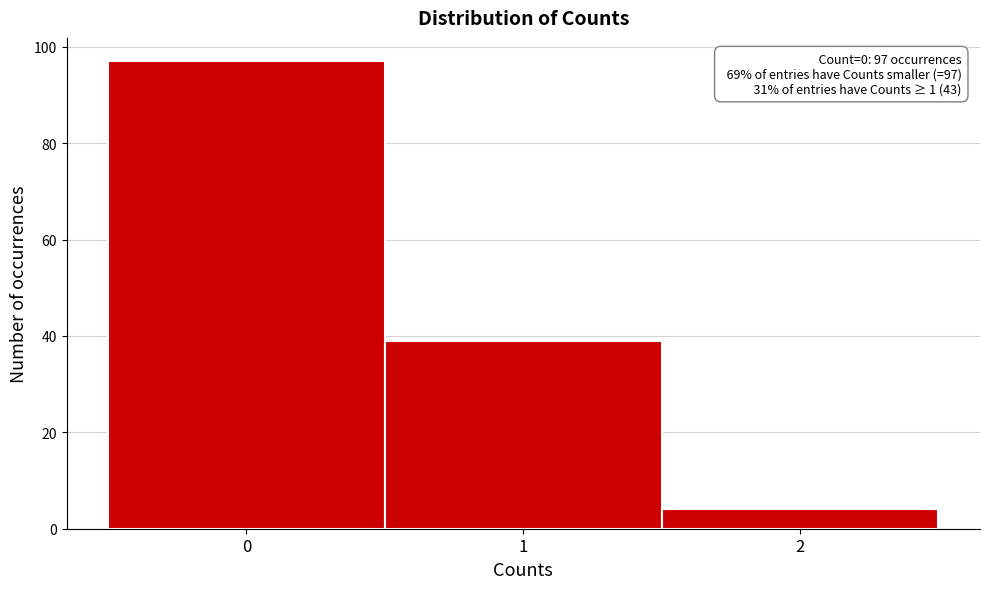

Over which range of the x-axis is the bar tallest?

-0.5 to 0.5